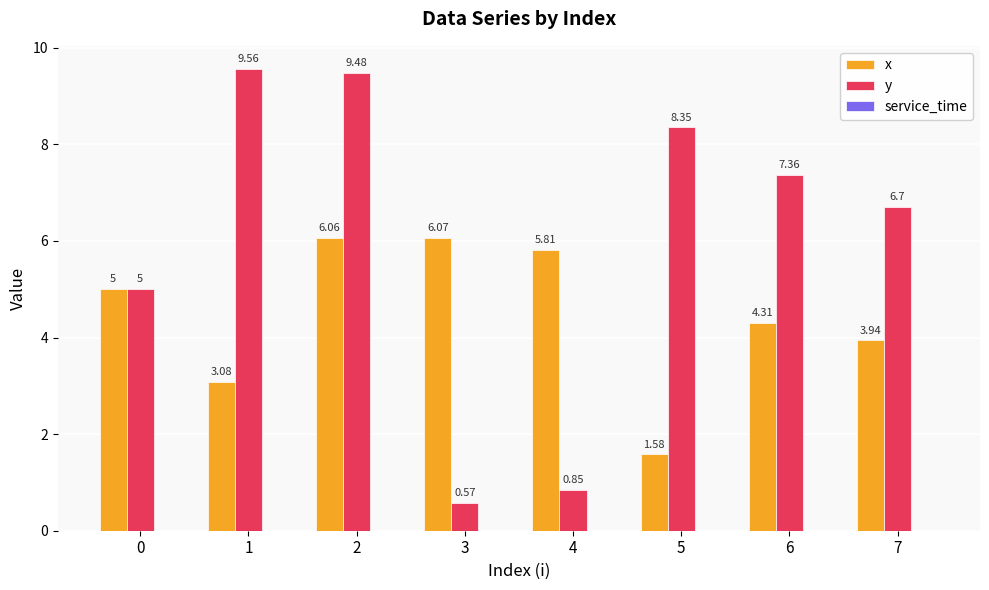

What is the maximum value for y?

9.6